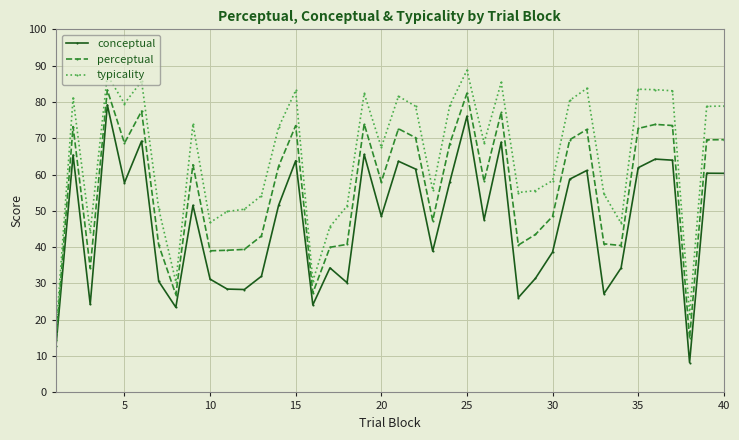

True or false: perceptual has more than 0 points higher than both neighbors.

True